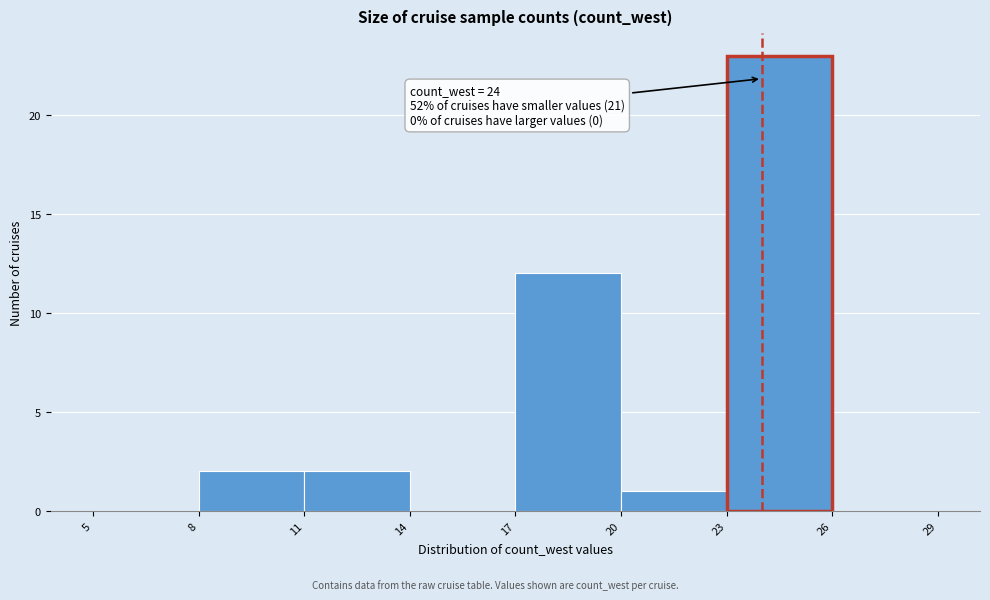

Over which range of the x-axis is the bar tallest?

23 to 26